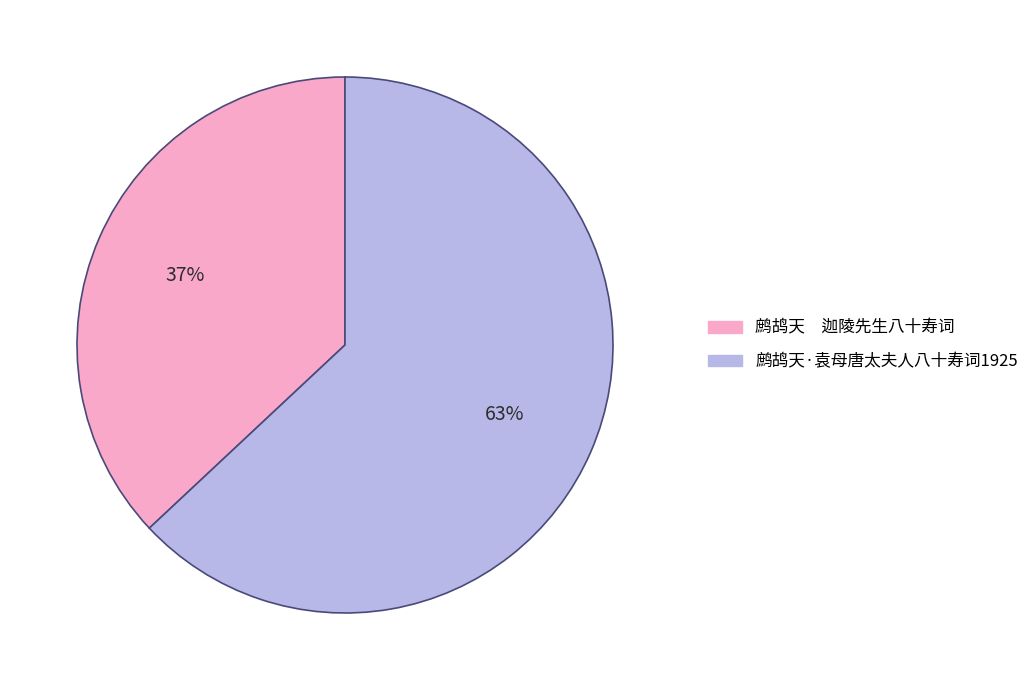

To the nearest percent, what portion does 鹧鸪天·袁母唐太夫人八十寿词1925 represent?

63%